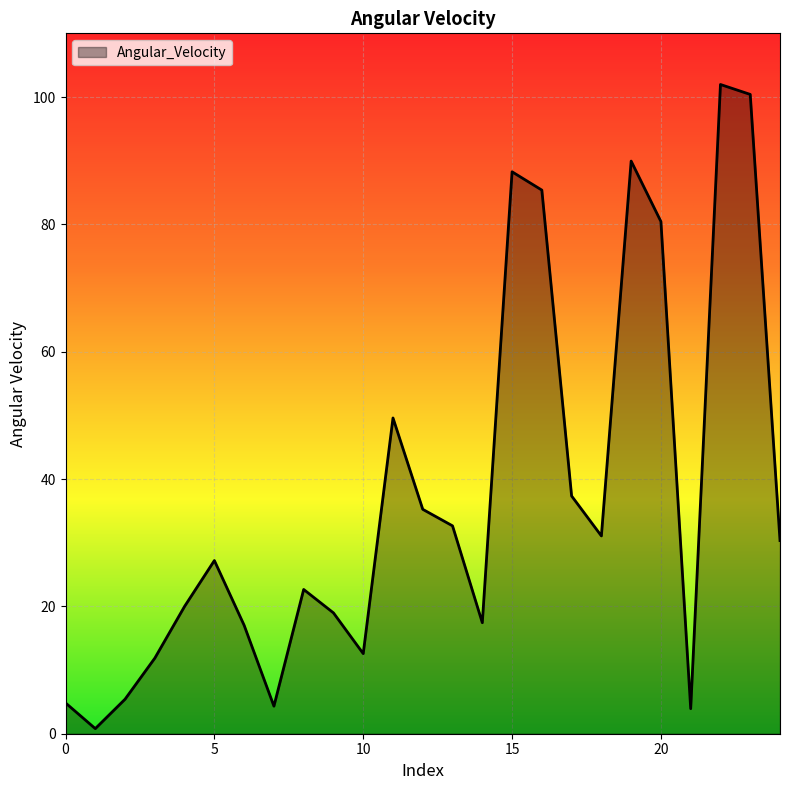

What is the maximum value shown in the chart?

102.0